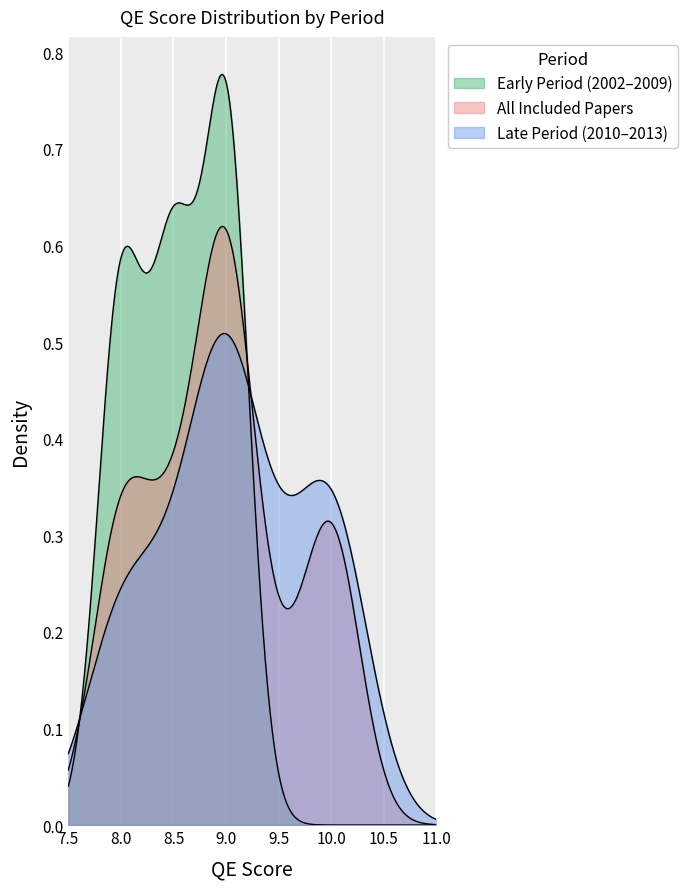

What is the difference between the maximum and minimum values in the QE score series?

2.0